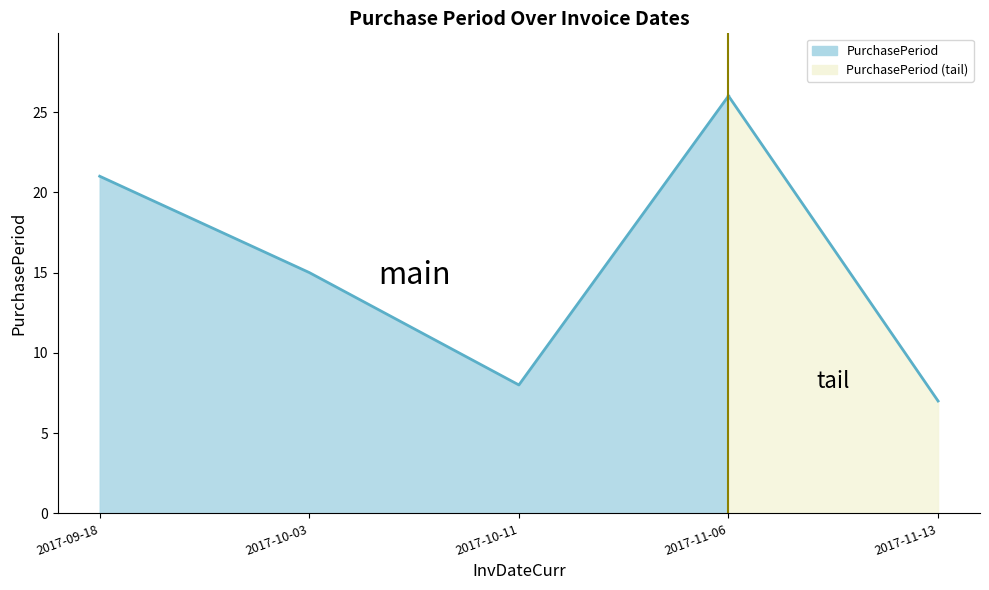

At which category does the chart reach its peak across all series?

2017-11-06